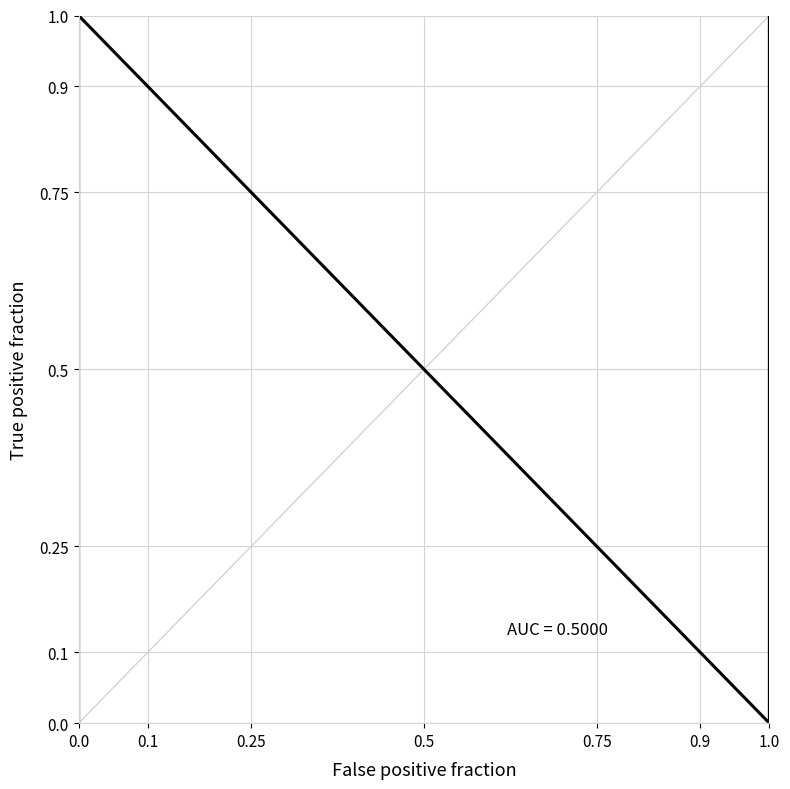

What is the label of the 3rd point from the left?

0.25